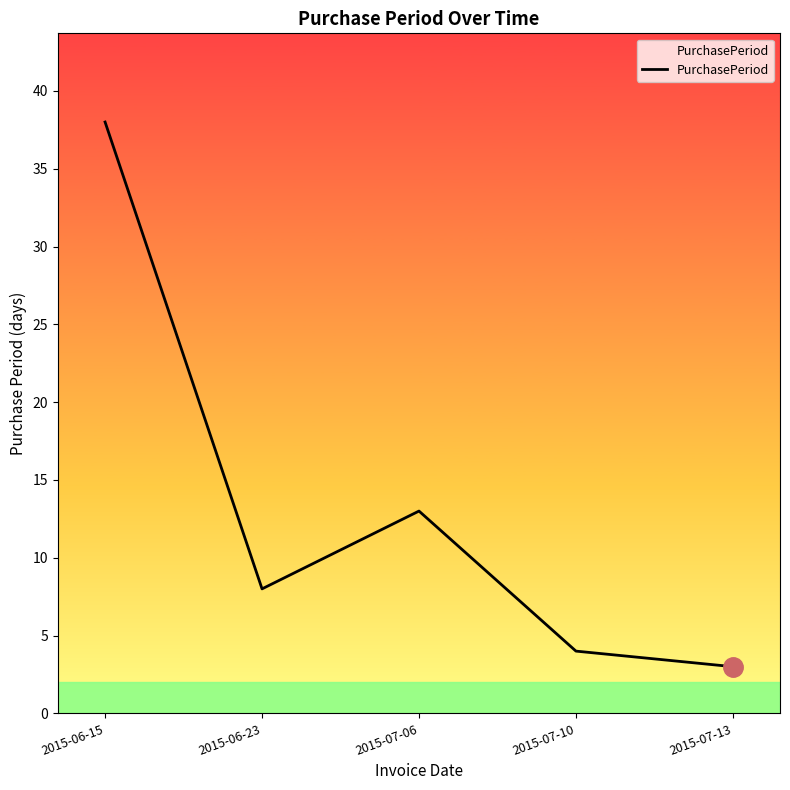

Where is the first local minimum?

2015-06-23